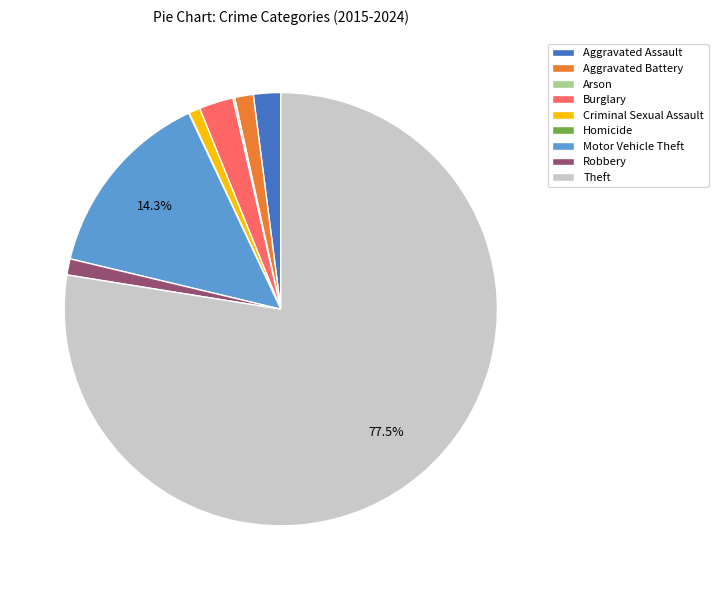

Combined, do Criminal Sexual Assault and Aggravated Assault account for over 50%?

No